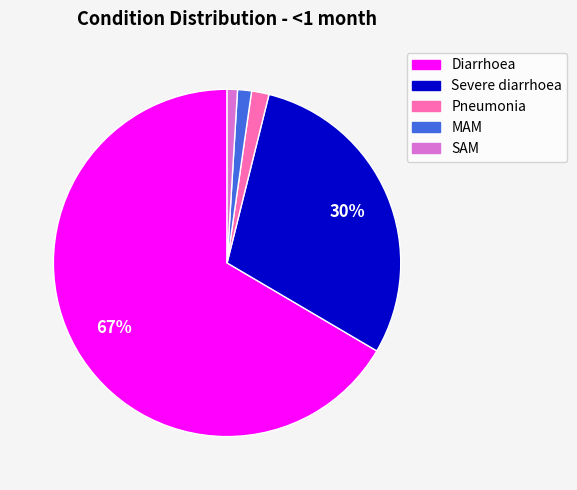

Combined, do Pneumonia and Severe diarrhoea account for over 50%?

No